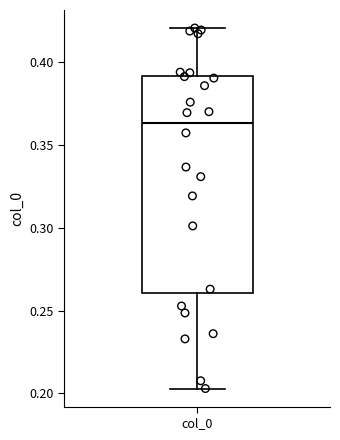

Transcribe this box plot: give where the median line is, the range the box spans, and where the two whiskers end, as read against the y-axis. The values are not printed on the chart, so give them approximately, as read against the axis.

median 0.365, box 0.260 to 0.390, whiskers 0.205 to 0.420